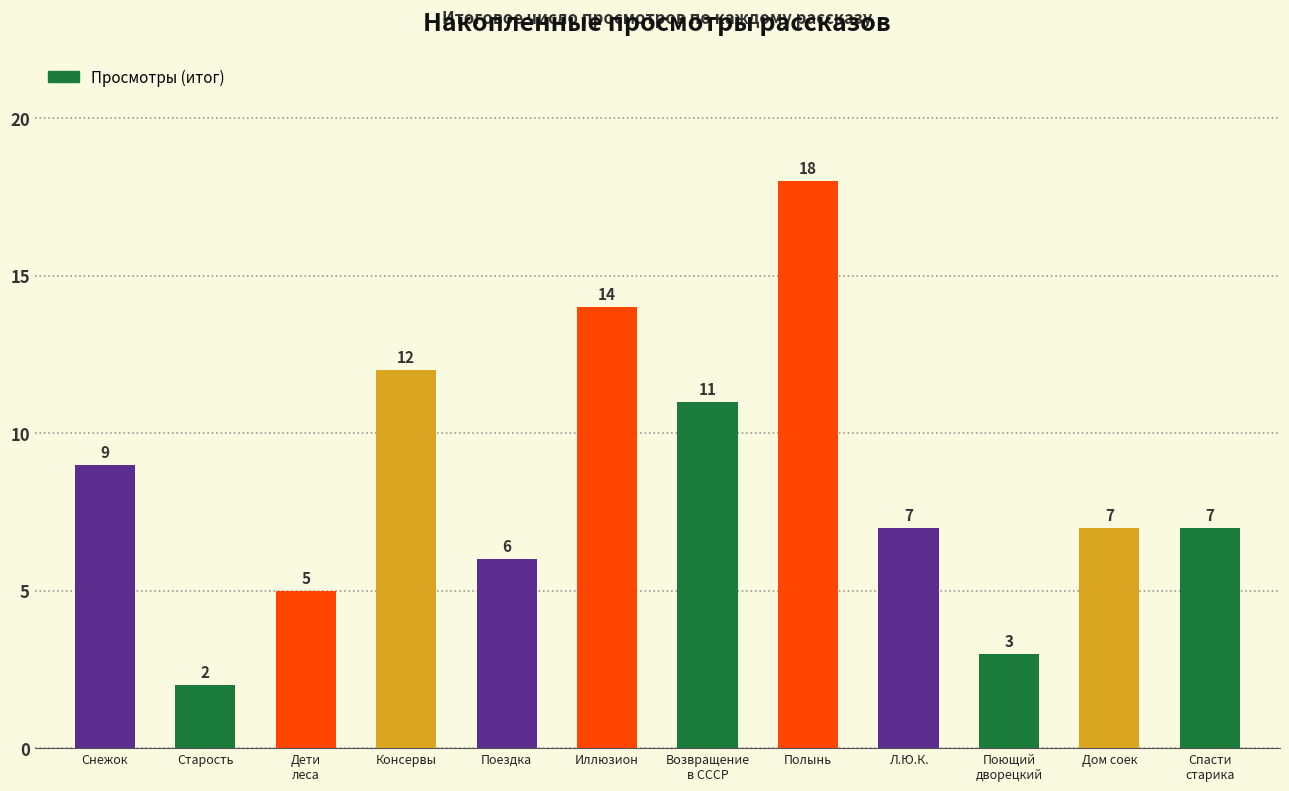

Reading left to right, list all the values displayed in this chart.

9	2	5	12	6	14	11	18	7	3	7	7